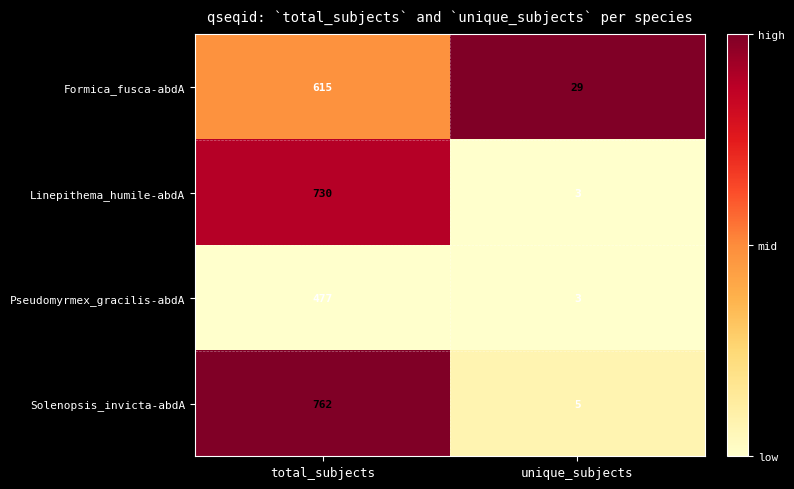

Which series has the largest total across all categories?

Solenopsis_invicta-abdA